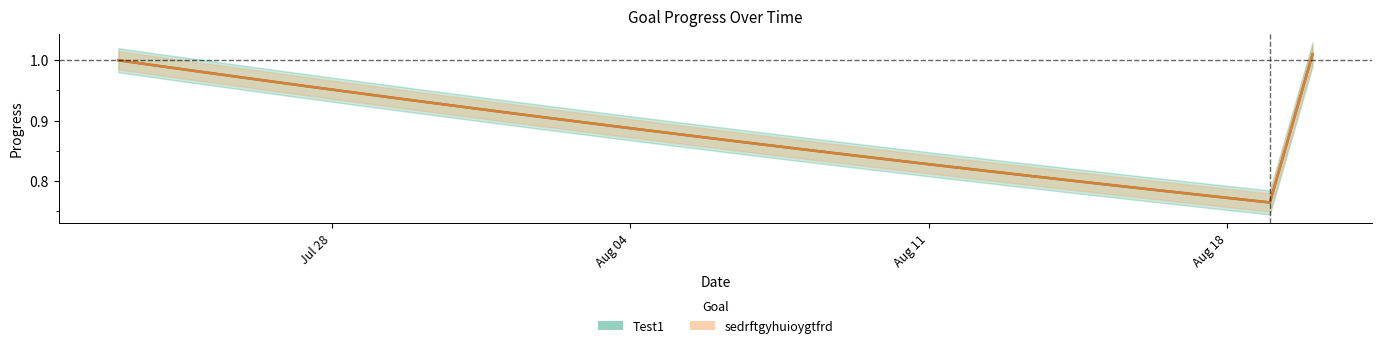

Which series changed the most between 2025-07-30 and 2025-08-17?

Test1